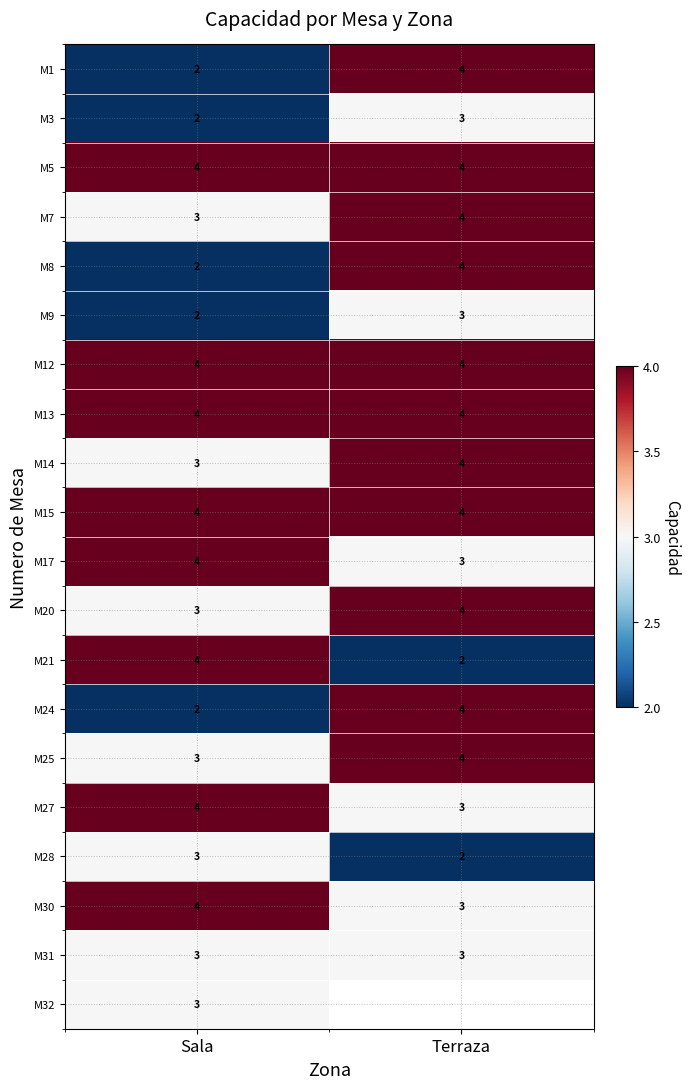

What is the minimum value shown in the chart?

2.0